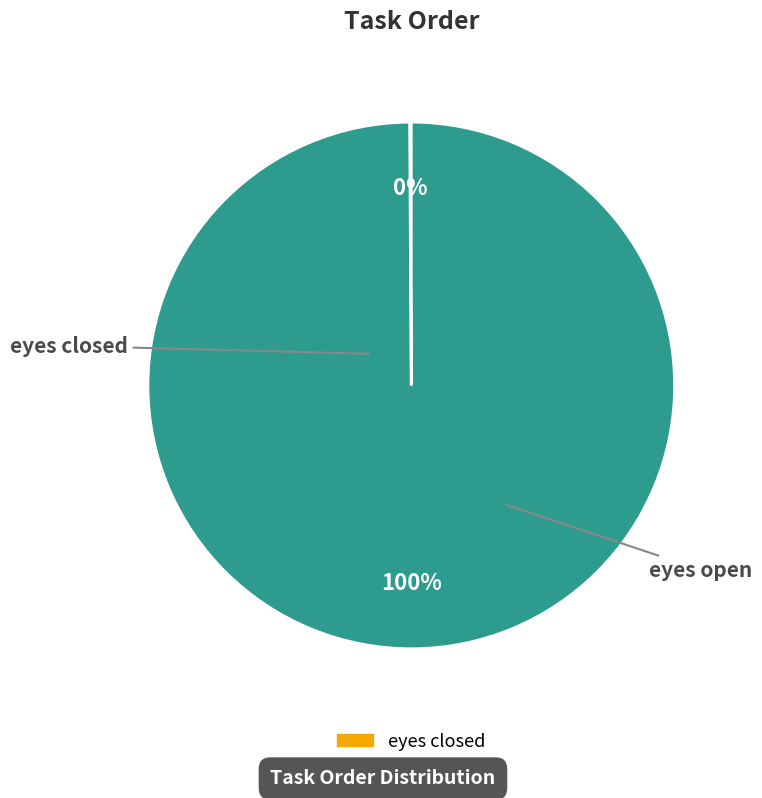

Which category has the biggest portion of the pie?

eyes open